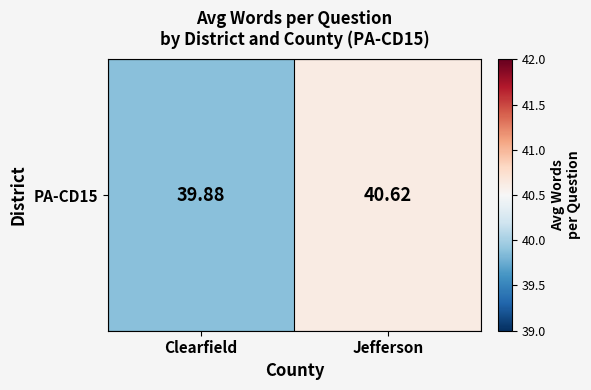

What is the maximum value shown in the chart?

40.6